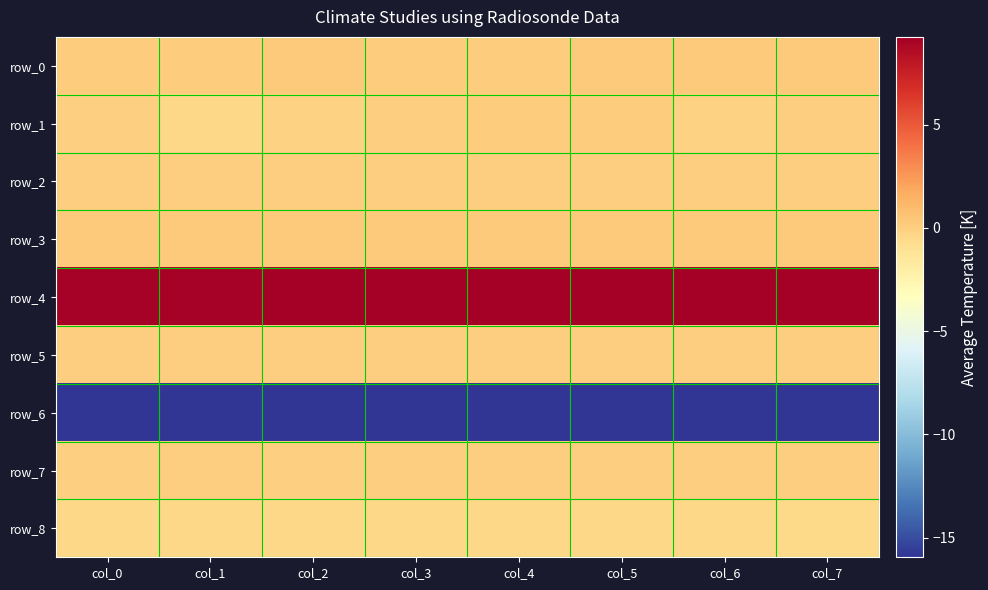

The value of row_6 at col_2 is -7.5. True or false?

False